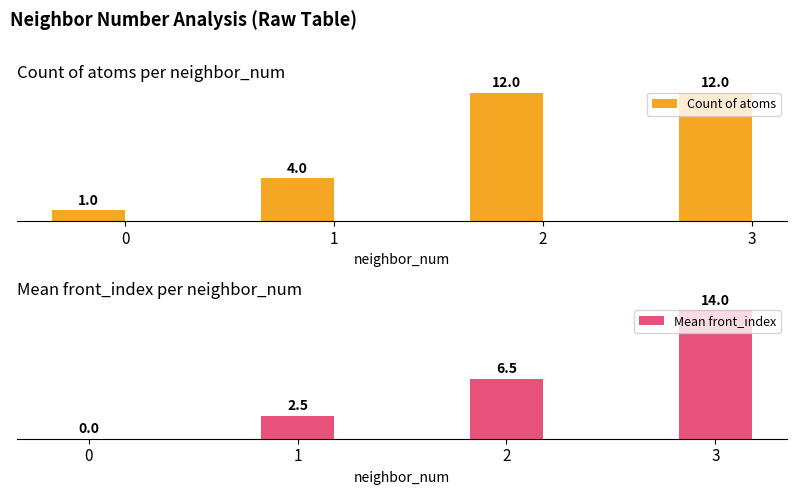

Which series has the largest range (max minus min)?

Mean front_index